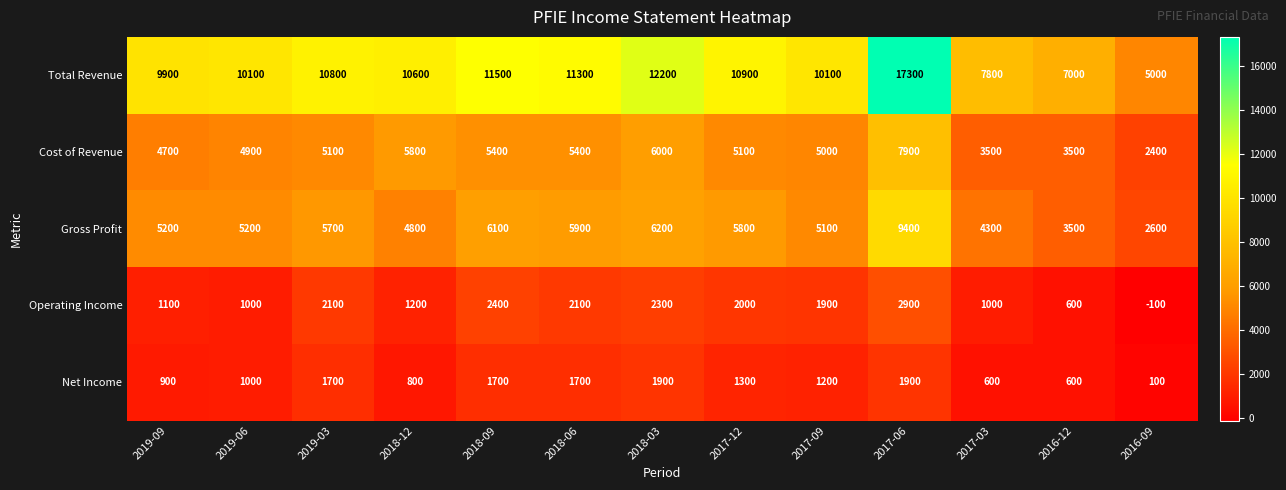

Which series has the largest range (max minus min)?

Total Revenue